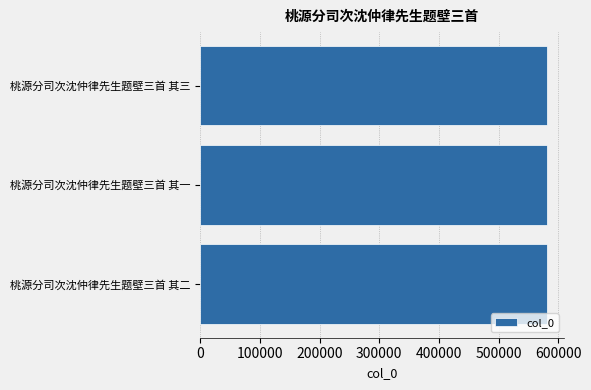

What is the average value?

580614